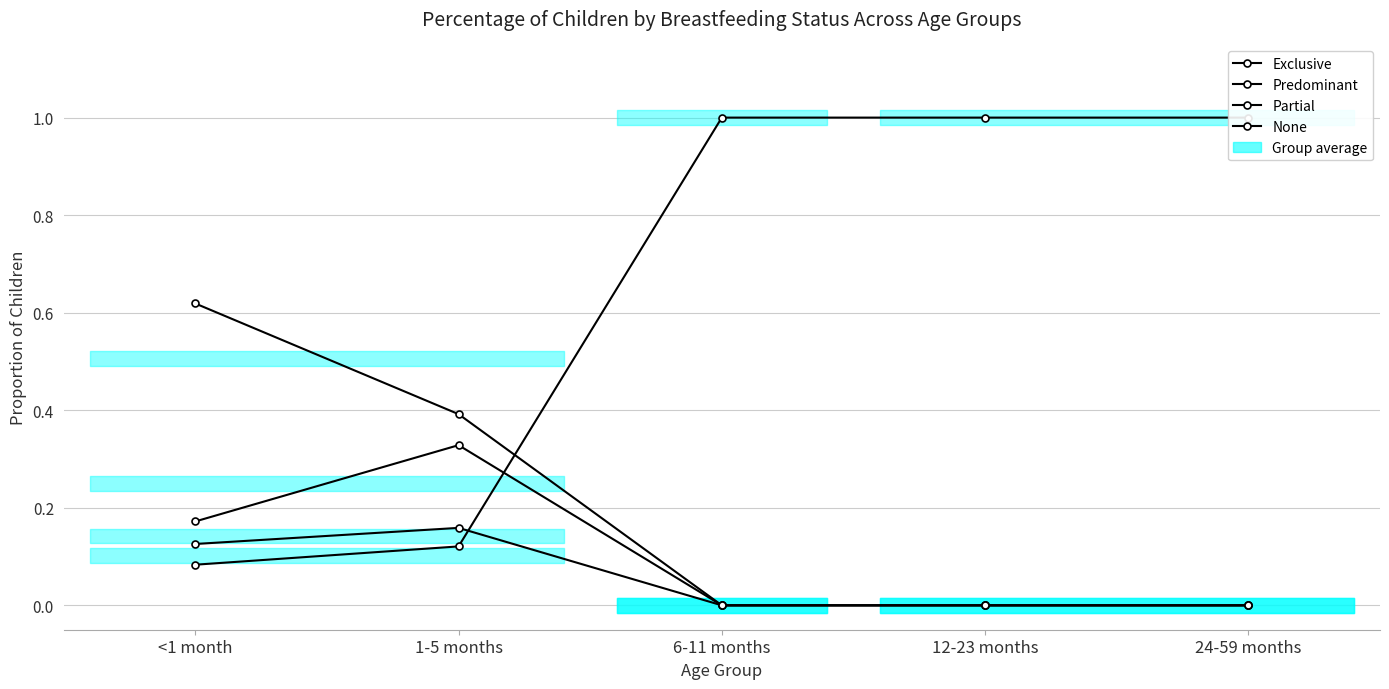

Which has a higher value, <1 month or 1-5 months?

<1 month